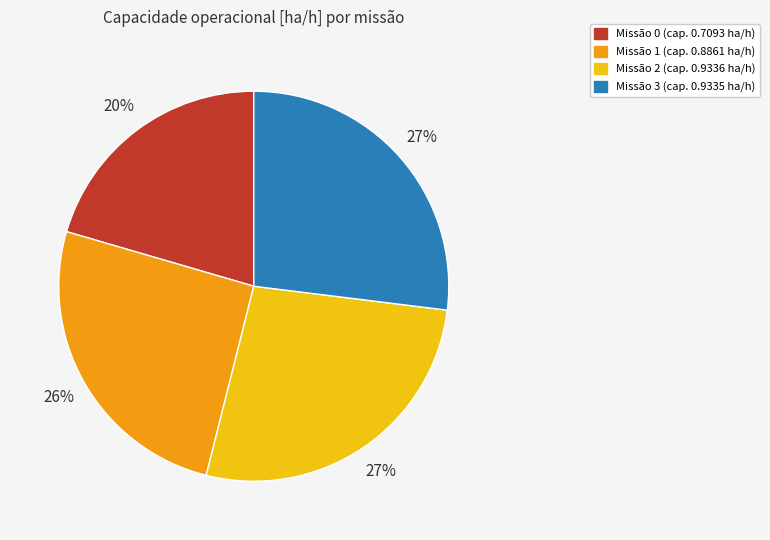

Is it true that Missão 2 (cap. 0.9336 ha/h) is 27% of the pie?

True